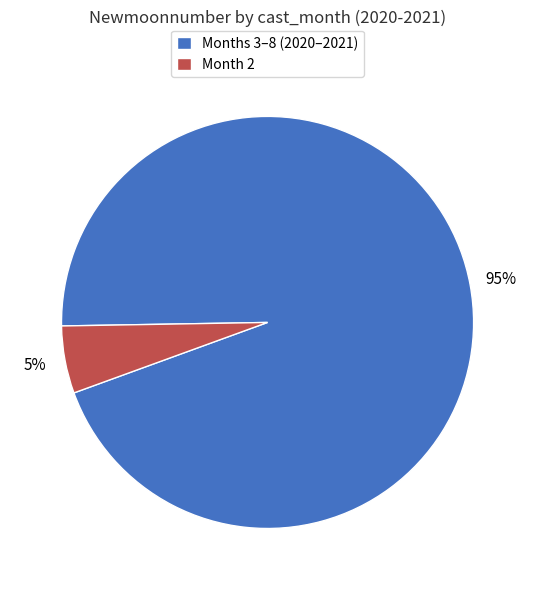

To the nearest percent, what percentage of the pie is Months 3–8 (2020–2021)?

95%